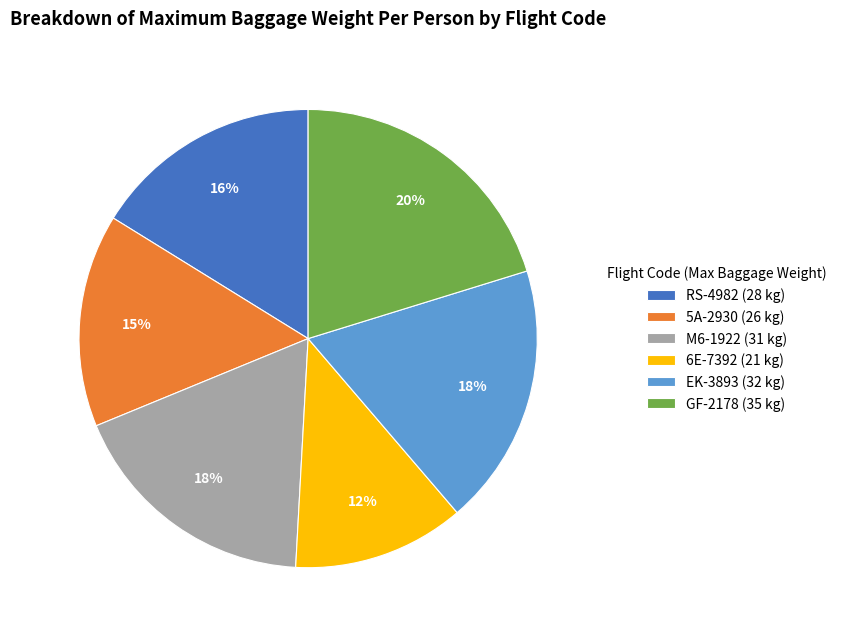

To the nearest percent, what is the difference between the largest and smallest slice percentages?

8%